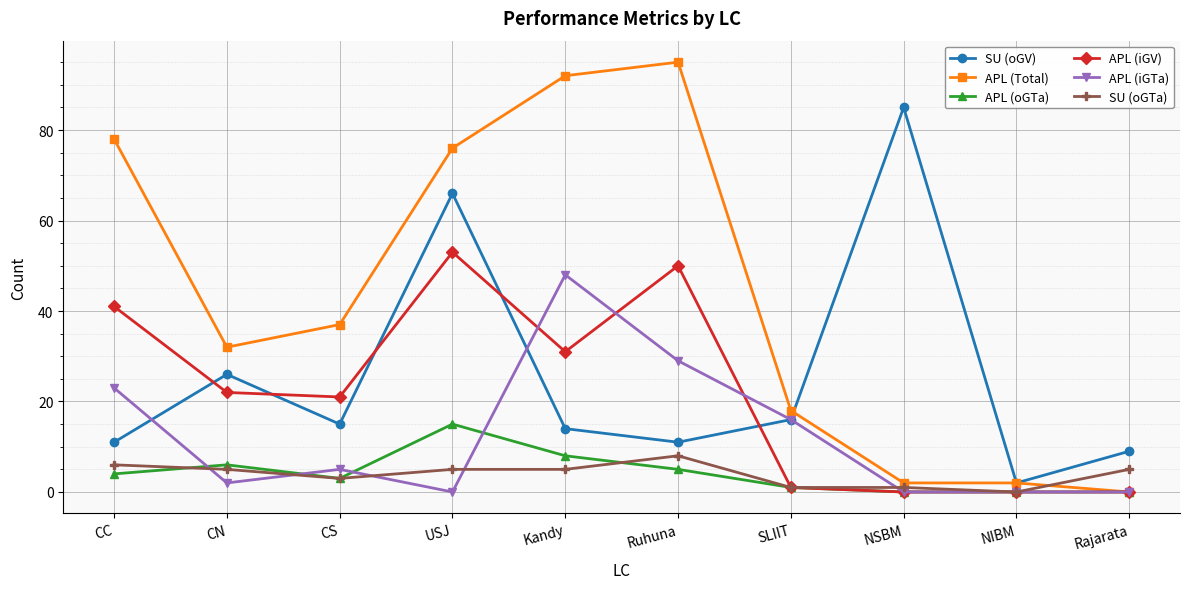

What are all the series names shown in the legend?

SU (oGV), APL (Total), APL (oGTa), APL (iGV), APL (iGTa), SU (oGTa)